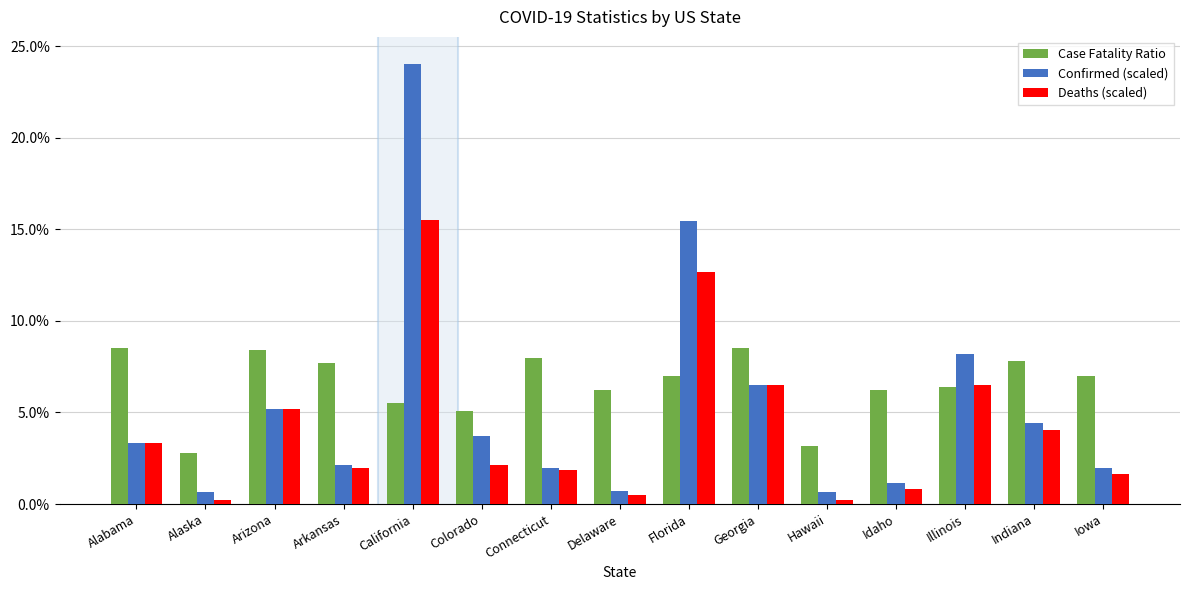

What is the sum of all Case Fatality Ratio values?

98.2